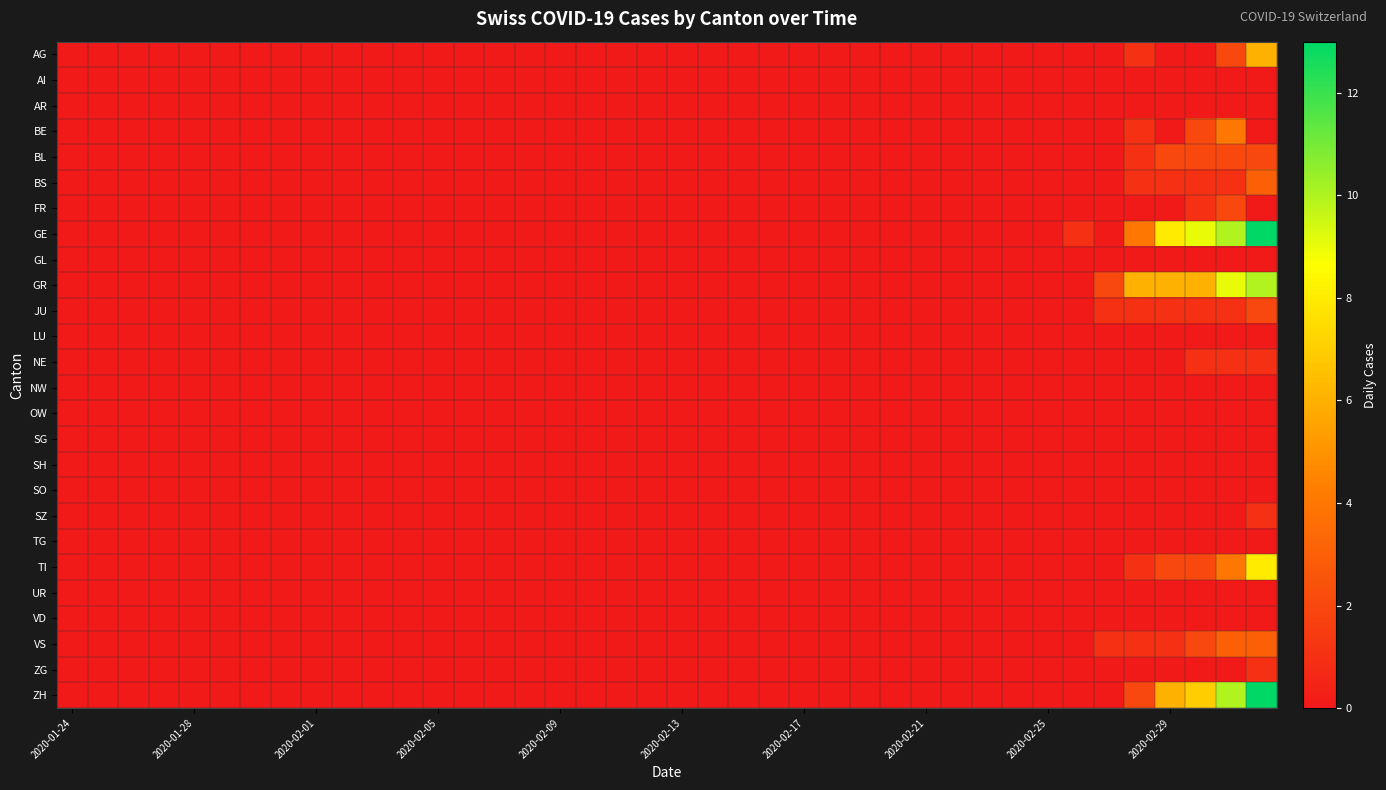

Which series has the largest total across all categories?

GE